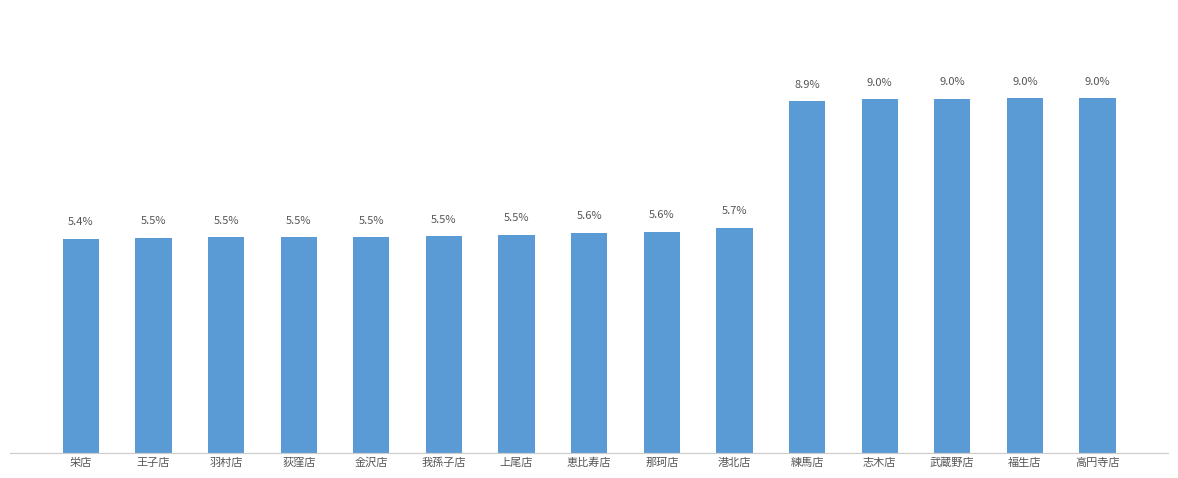

What is the label of the 10th bar from the left?

港北店